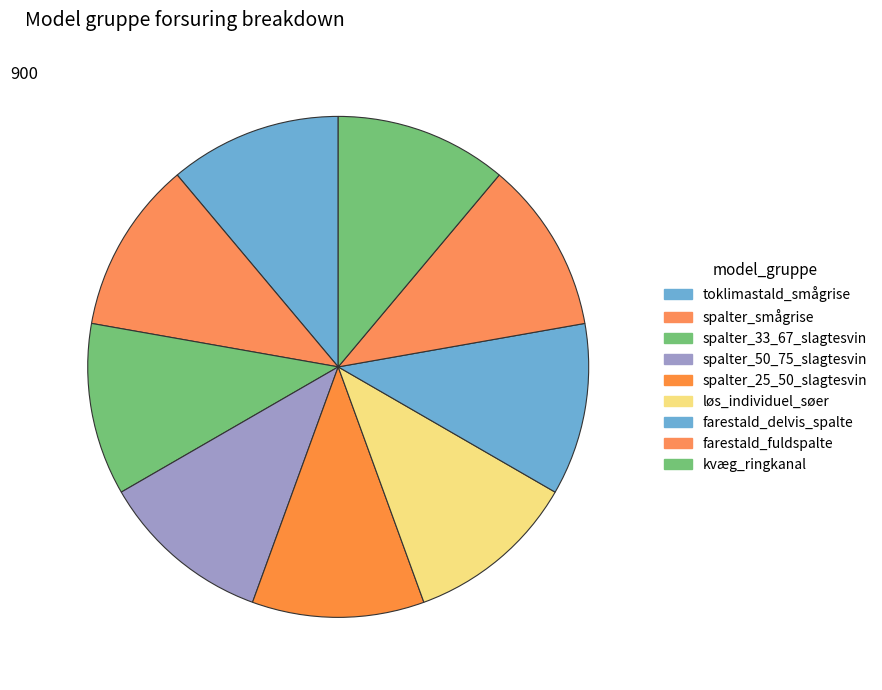

How many segments does this pie chart have?

9